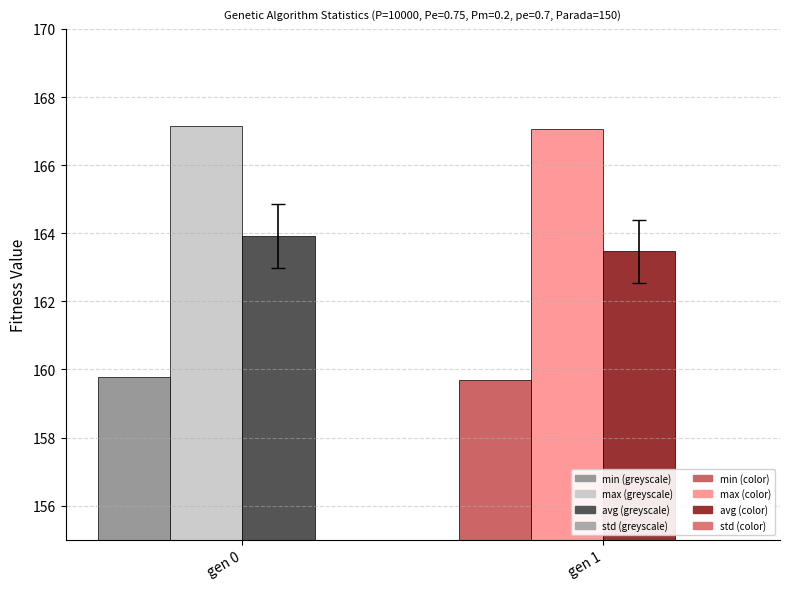

What is the average value of the std series?

0.9